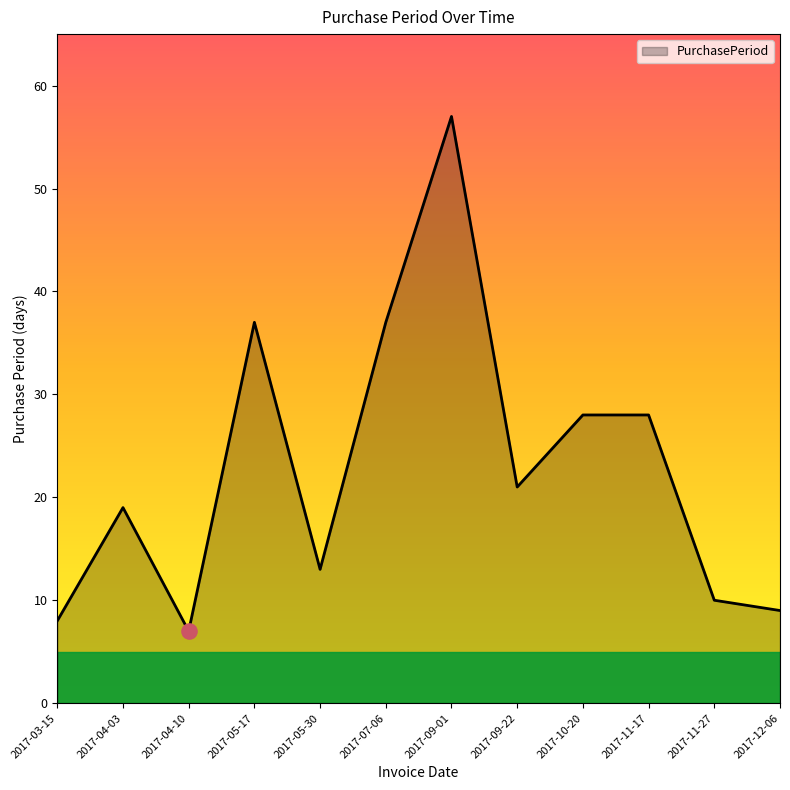

Between 2017-09-22 and 2017-05-17, which is larger?

2017-05-17